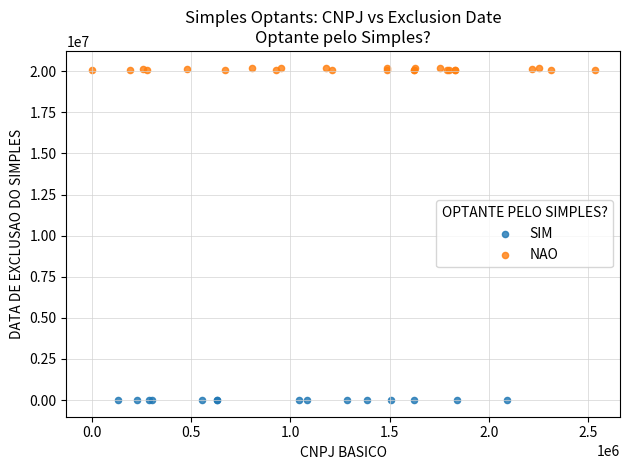

Which series reaches the maximum Y coordinate?

NAO